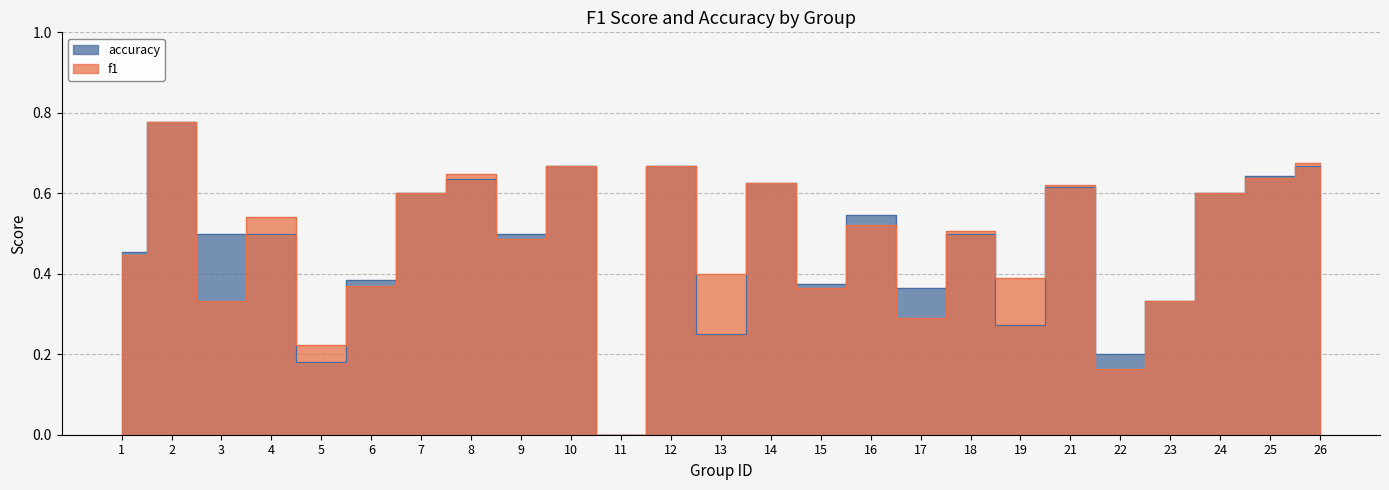

Which series has the widest spread of values?

f1